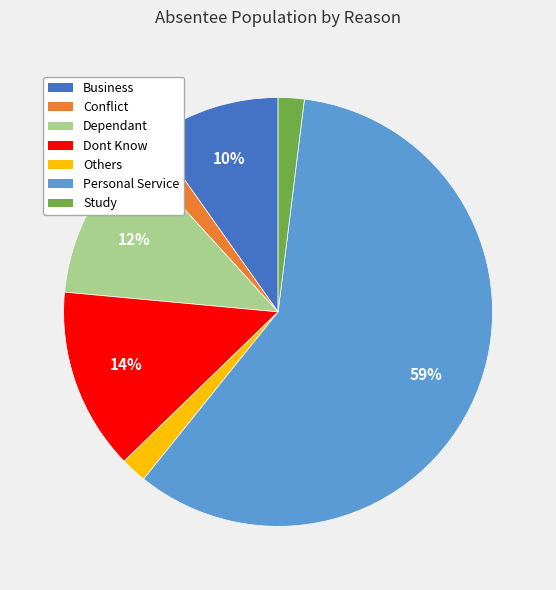

Is there any slice that represents more than half of the pie?

Yes